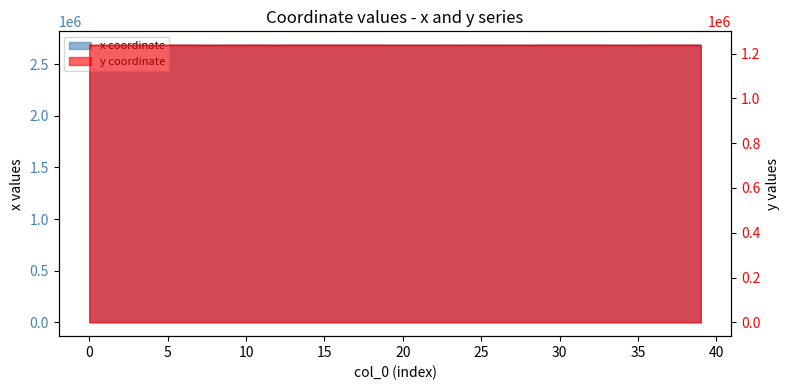

What is the sum of the x values at 10 and 15?

5367562.7